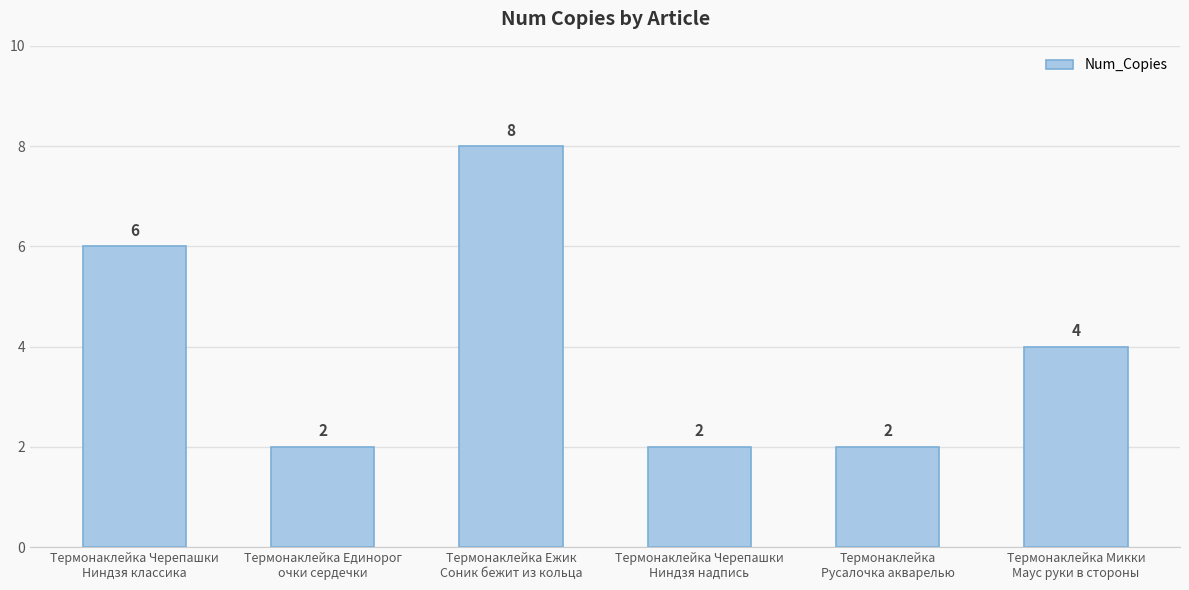

What is the minimum value shown in the chart?

2